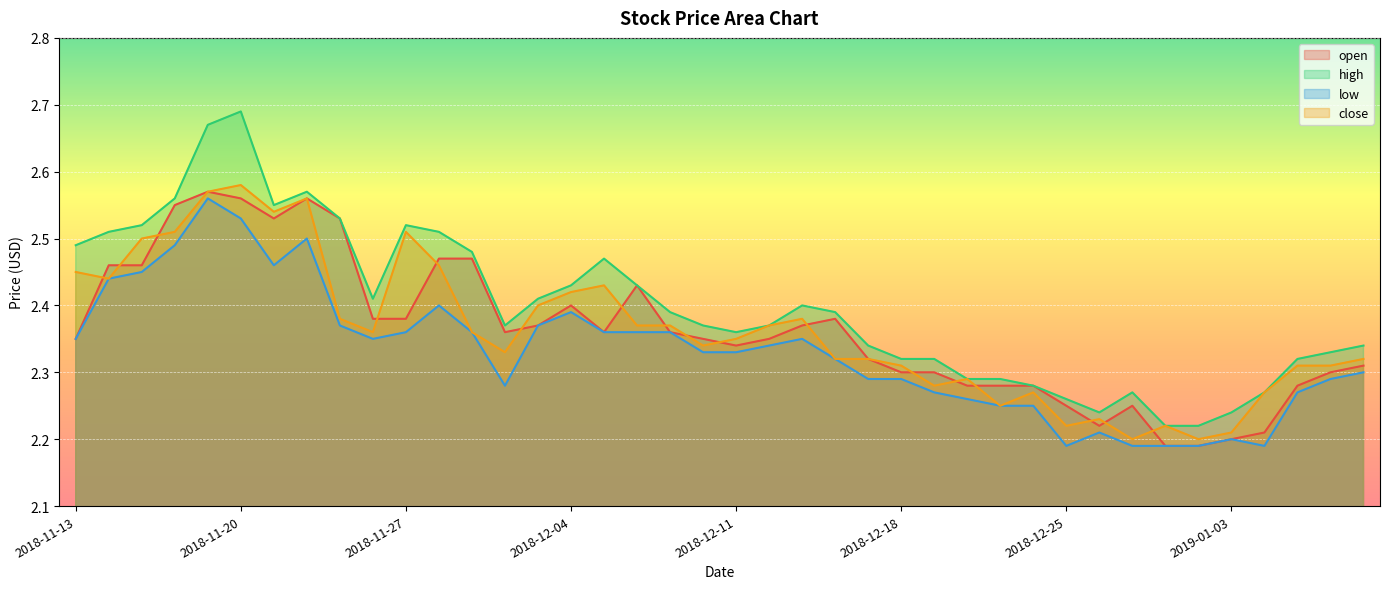

True or false: close and low intersect in this chart.

False